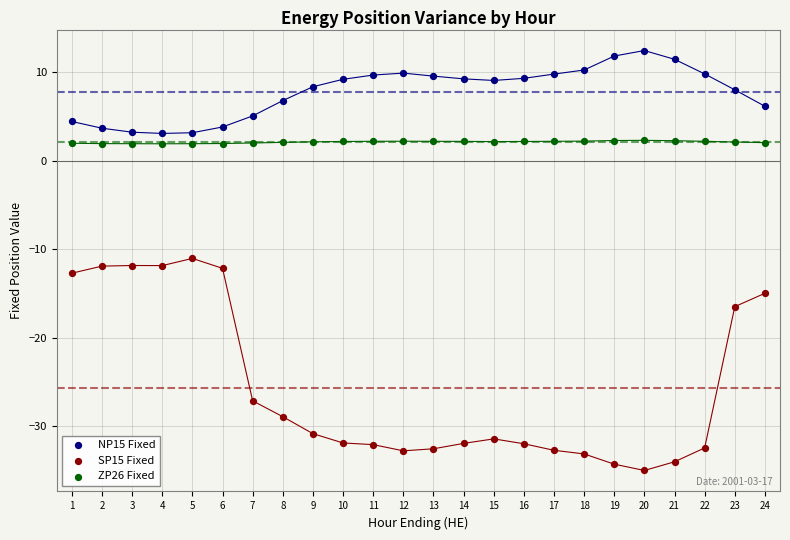

Which series reaches the minimum Y coordinate?

SP15 Fixed